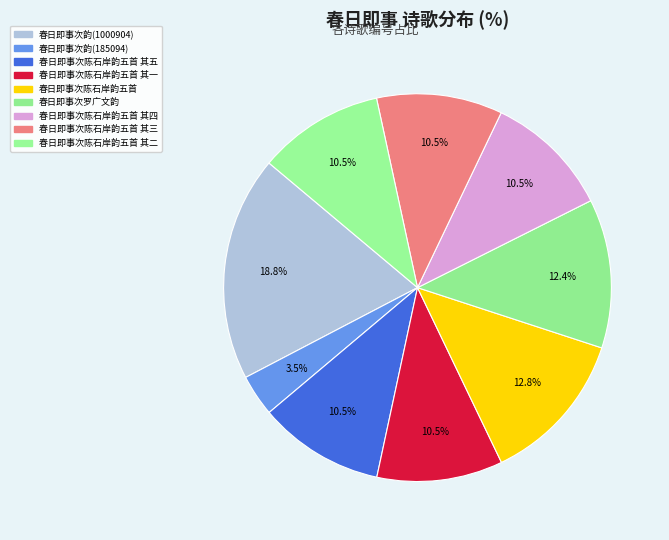

Which category has the smallest portion of the pie?

春日即事次韵(185094)